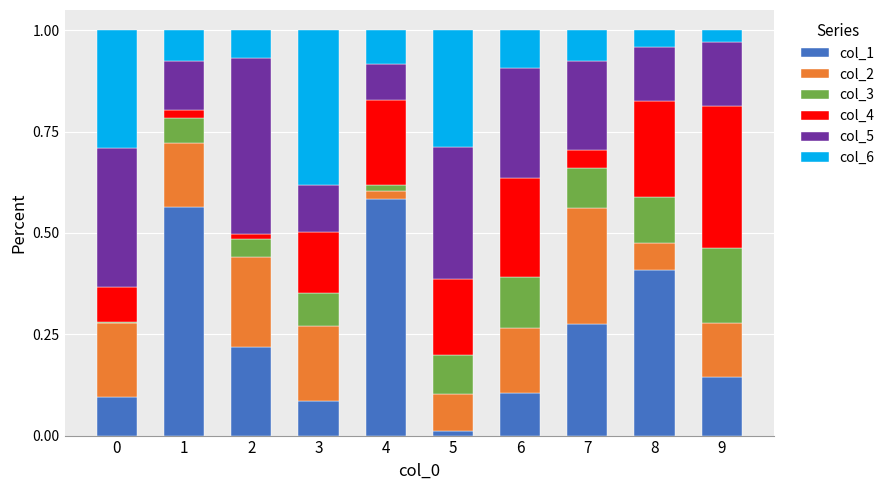

True or false: col_1 has a value of 0.4 at 8.

True